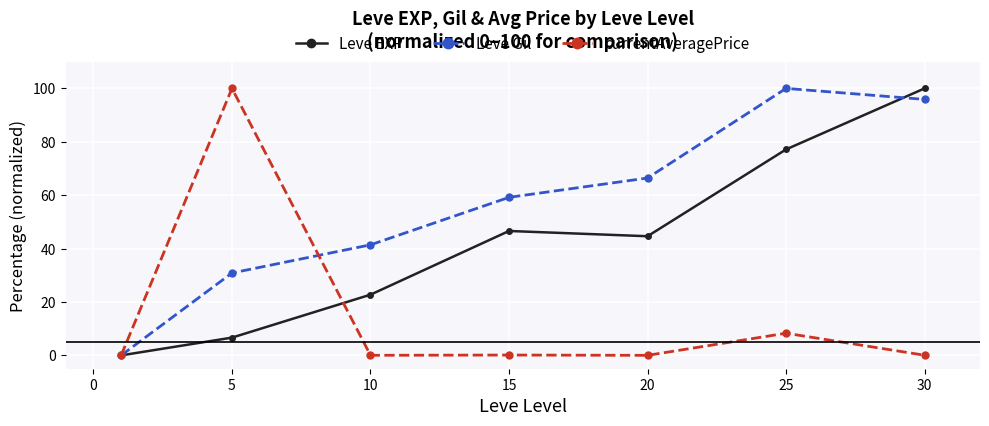

Which series has the largest total across all categories?

Leve Gil